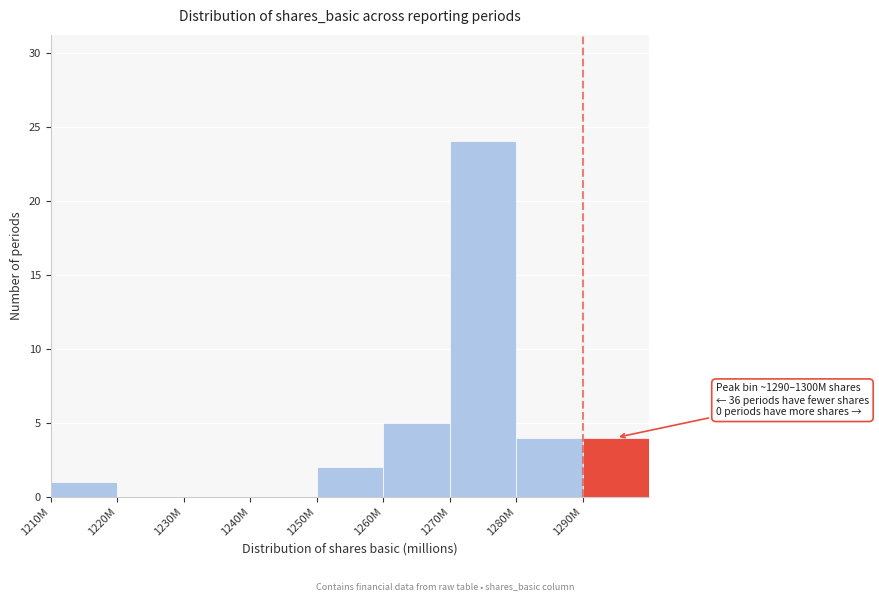

Reading right to left, extract all data points from this chart.

1290M=4	1280M=4	1270M=24	1260M=5	1250M=2	1240M=0	1230M=0	1220M=0	1210M=1